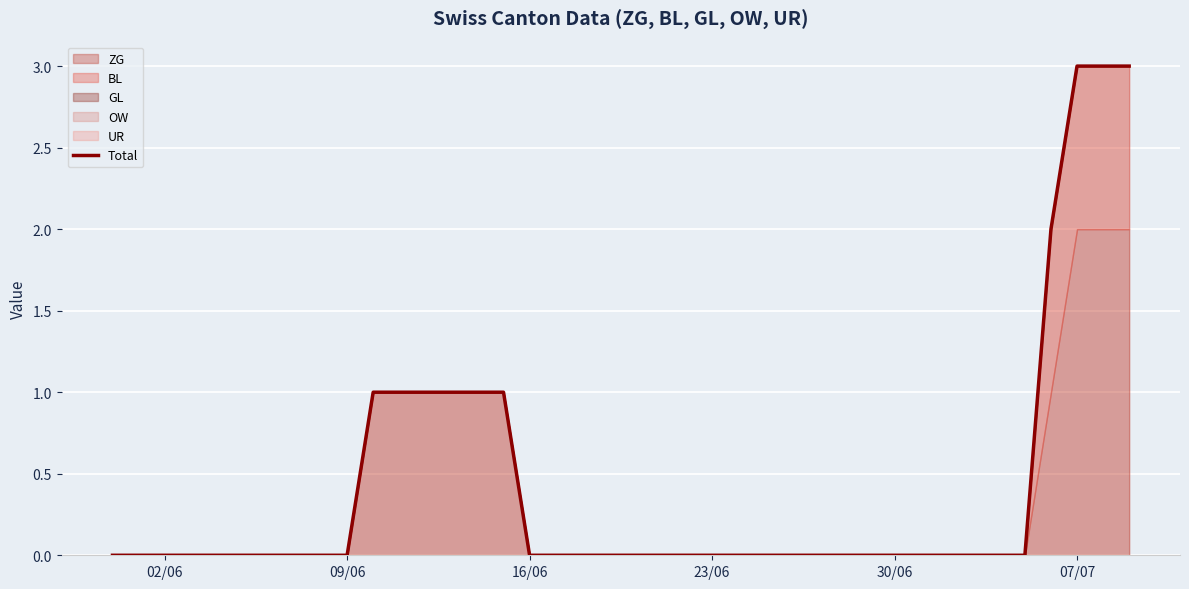

Does the chart display data point markers on the line(s)?

No